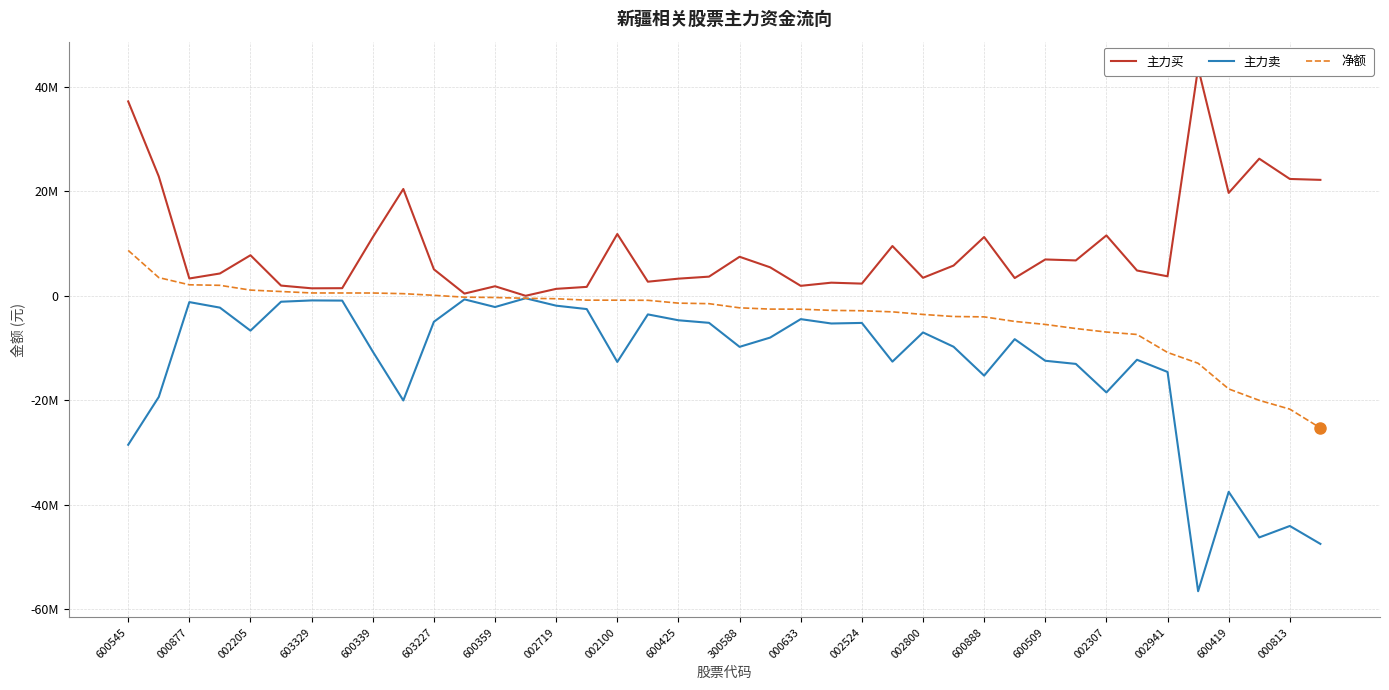

At 600888, list the series in order from smallest to largest.

主力卖, 净额, 主力买